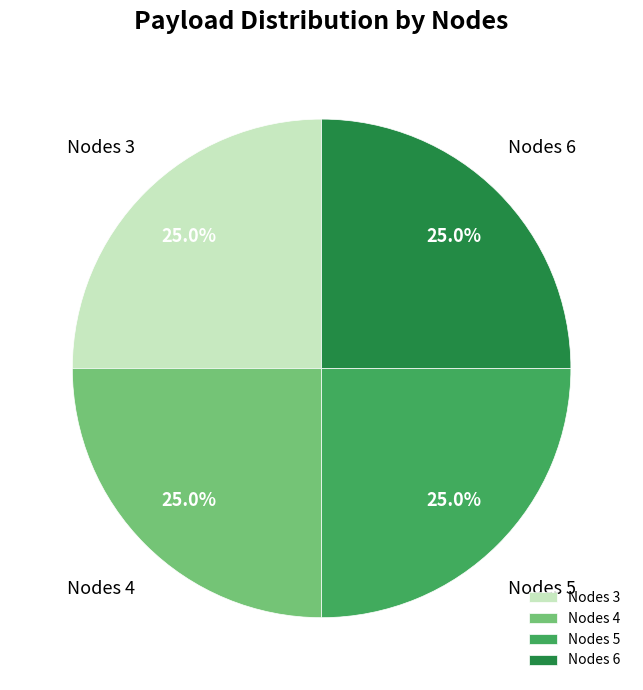

What percentage do Nodes 3 and Nodes 4 together represent?

50.0%